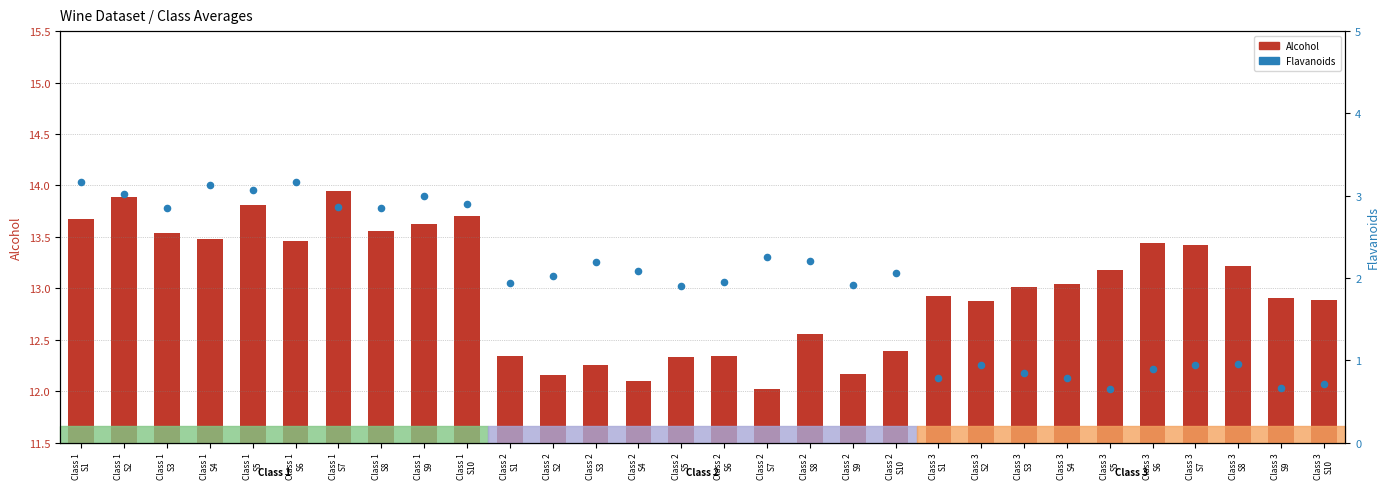

Which series reaches the maximum Y coordinate?

Alcohol (mean)